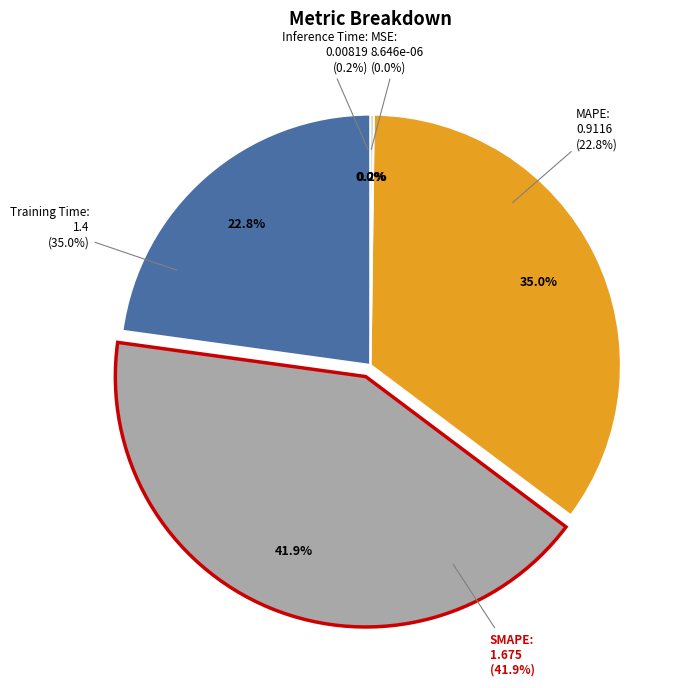

To the nearest percent, what is the average slice percentage?

20%